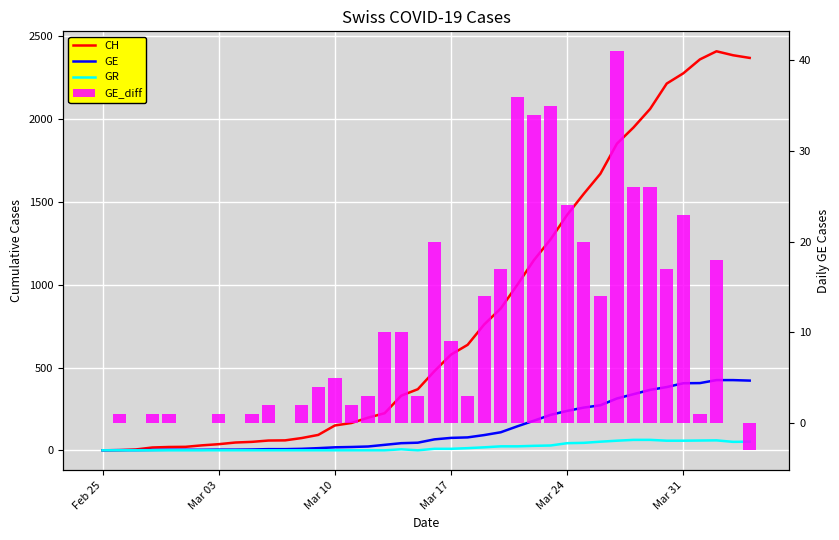

Count the number of categories in the chart.

40